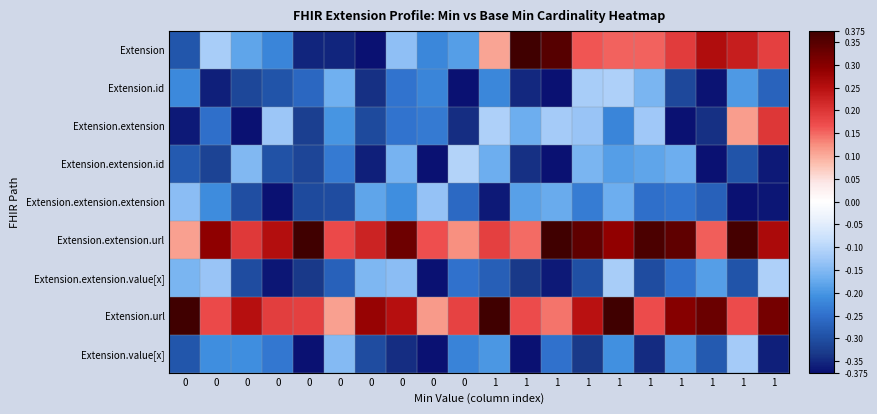

Reading left to right, transcribe all the data shown in this chart.

Extension: 0=-0.3	0=-0.1	0=-0.2	0=-0.2	0=-0.4	0=-0.4	0=-0.4	0=-0.1	0=-0.2	0=-0.2	1=0.1	1=0.4	1=0.3	1=0.2	1=0.2	1=0.2	1=0.2	1=0.3	1=0.2	1=0.2
Extension.id: 0=-0.2	0=-0.4	0=-0.3	0=-0.3	0=-0.3	0=-0.2	0=-0.3	0=-0.2	0=-0.2	0=-0.4	1=-0.2	1=-0.3	1=-0.4	1=-0.1	1=-0.1	1=-0.2	1=-0.3	1=-0.4	1=-0.2	1=-0.3
Extension.extension: 0=-0.4	0=-0.3	0=-0.4	0=-0.1	0=-0.3	0=-0.2	0=-0.3	0=-0.2	0=-0.2	0=-0.3	1=-0.1	1=-0.2	1=-0.1	1=-0.1	1=-0.2	1=-0.1	1=-0.4	1=-0.3	1=0.1	1=0.2
Extension.extension.id: 0=-0.3	0=-0.3	0=-0.2	0=-0.3	0=-0.3	0=-0.2	0=-0.4	0=-0.2	0=-0.4	0=-0.1	1=-0.2	1=-0.3	1=-0.4	1=-0.2	1=-0.2	1=-0.2	1=-0.2	1=-0.4	1=-0.3	1=-0.4
Extension.extension.extension: 0=-0.1	0=-0.2	0=-0.3	0=-0.4	0=-0.3	0=-0.3	0=-0.2	0=-0.2	0=-0.1	0=-0.3	1=-0.4	1=-0.2	1=-0.2	1=-0.2	1=-0.2	1=-0.3	1=-0.2	1=-0.3	1=-0.4	1=-0.4
Extension.extension.url: 0=0.1	0=0.3	0=0.2	0=0.3	0=0.4	0=0.2	0=0.2	0=0.3	0=0.2	0=0.1	1=0.2	1=0.1	1=0.4	1=0.3	1=0.3	1=0.4	1=0.3	1=0.2	1=0.4	1=0.3
Extension.extension.value[x]: 0=-0.2	0=-0.1	0=-0.3	0=-0.4	0=-0.3	0=-0.3	0=-0.2	0=-0.1	0=-0.4	0=-0.2	1=-0.3	1=-0.3	1=-0.4	1=-0.3	1=-0.1	1=-0.3	1=-0.2	1=-0.2	1=-0.3	1=-0.1
Extension.url: 0=0.4	0=0.2	0=0.2	0=0.2	0=0.2	0=0.1	0=0.3	0=0.3	0=0.1	0=0.2	1=0.4	1=0.2	1=0.1	1=0.2	1=0.4	1=0.2	1=0.3	1=0.3	1=0.2	1=0.3
Extension.value[x]: 0=-0.3	0=-0.2	0=-0.2	0=-0.2	0=-0.4	0=-0.1	0=-0.3	0=-0.3	0=-0.4	0=-0.2	1=-0.2	1=-0.4	1=-0.2	1=-0.3	1=-0.2	1=-0.3	1=-0.2	1=-0.3	1=-0.1	1=-0.4